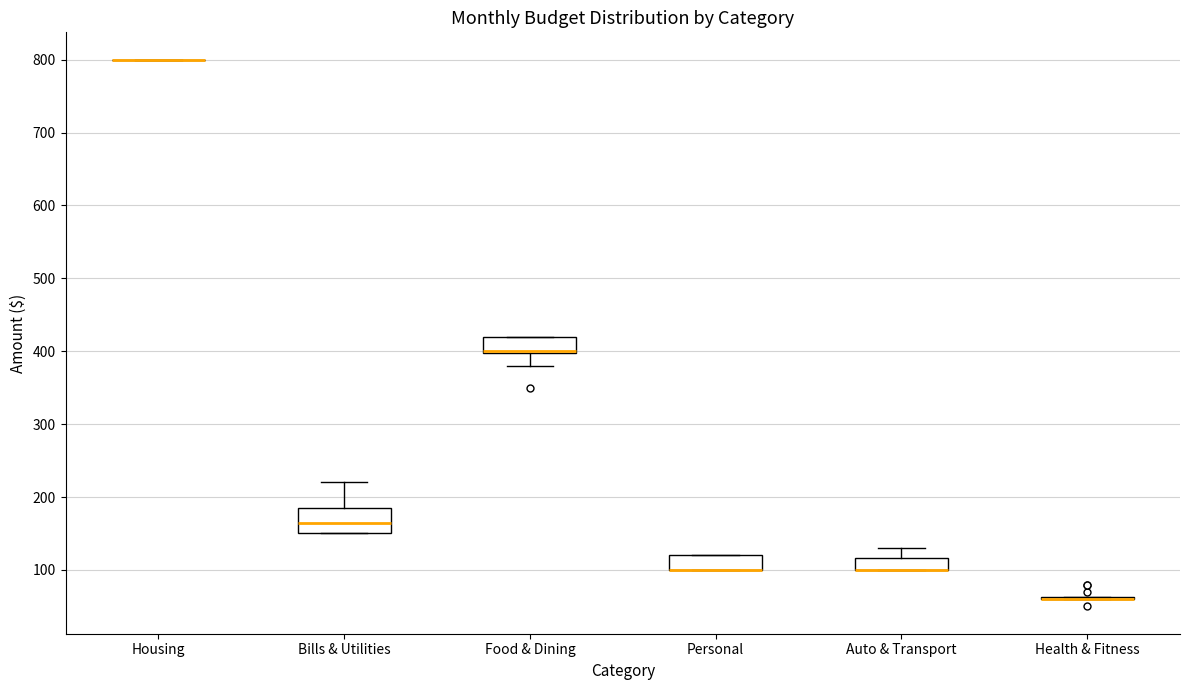

Reading left to right, transcribe this box plot: for each box, give where its median line is, the range the box spans, and where its two whiskers end, as read against the y-axis. The values are not printed on the chart, so give them approximately, as read against the axis.

Housing: box collapsed to a line at 800, whiskers 800 to 800
Bills & Utilities: median 170, box 150 to 190, whiskers 150 to 220
Food & Dining: median 400 (drawn on the box's lower edge), box 400 to 420, whiskers 380 to 420
Personal: median 100 (drawn on the box's lower edge), box 100 to 120, whiskers 100 to 120
Auto & Transport: median 100 (drawn on the box's lower edge), box 100 to 120, whiskers 100 to 130
Health & Fitness: box collapsed to a line at 60, whiskers 60 to 60